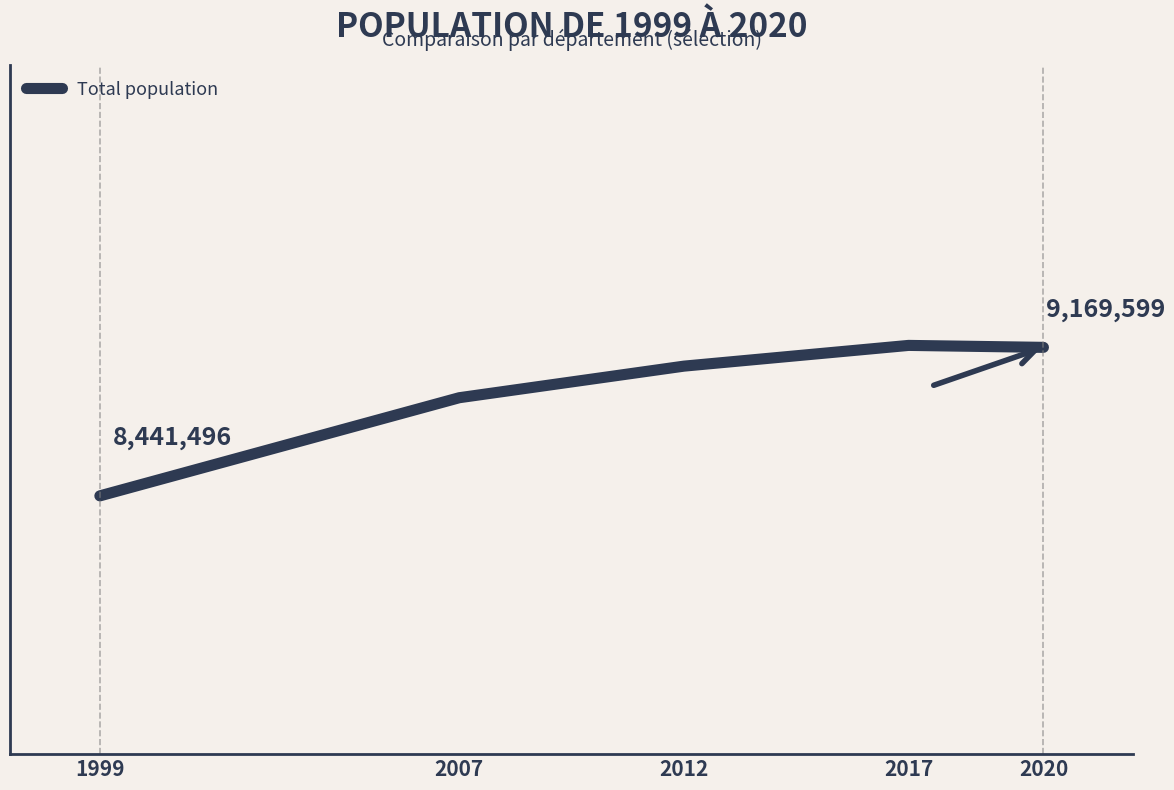

What is the greatest value displayed?

9179181